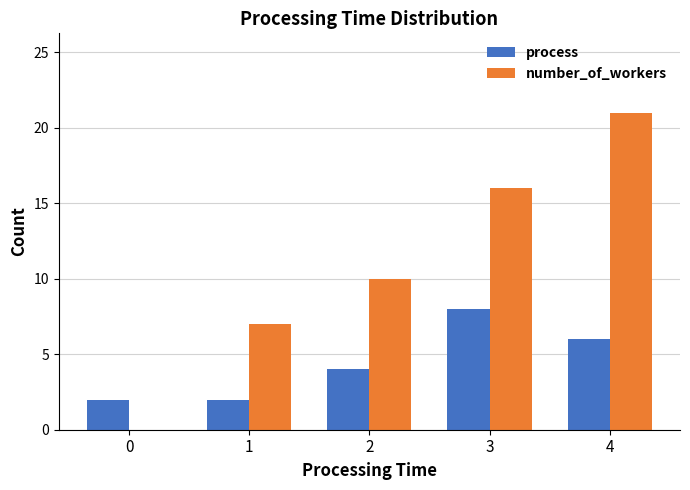

At which category is the sum across all series the highest?

4